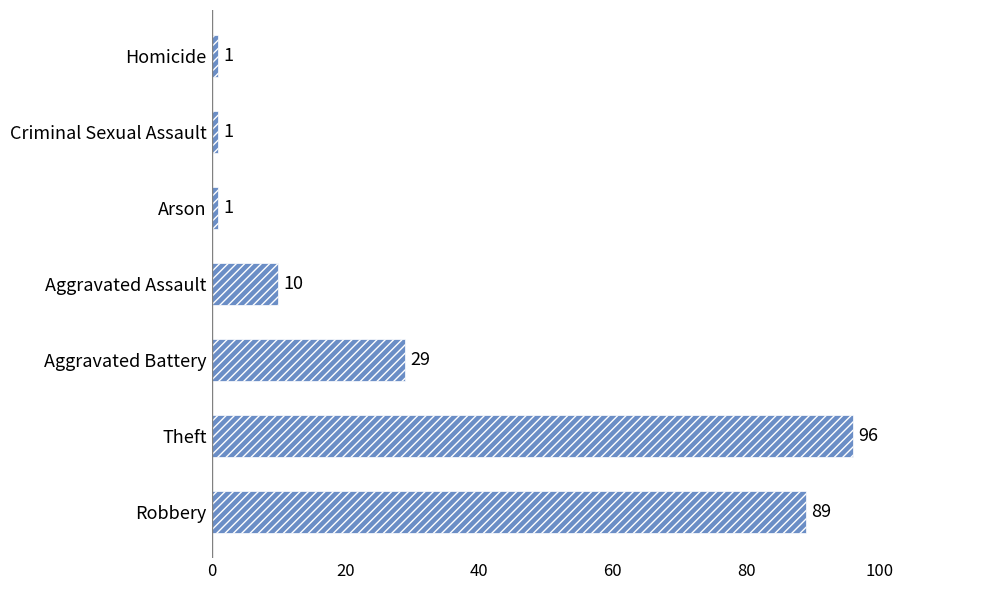

What is the change in value from Aggravated Assault to Arson?

-9